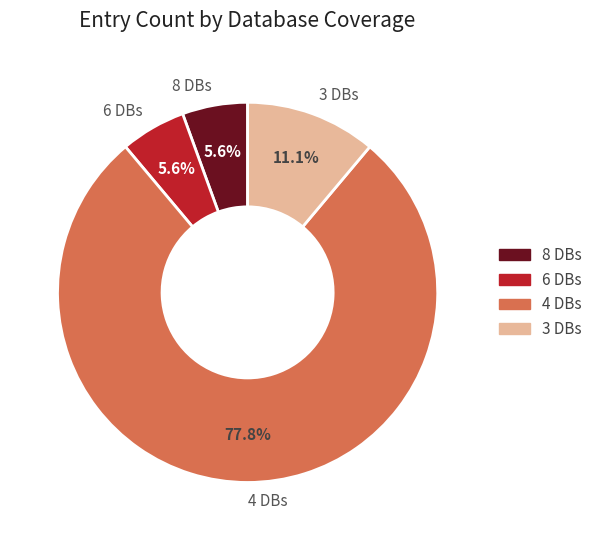

To the nearest percent, what is the difference between the largest and smallest slice percentages?

72%